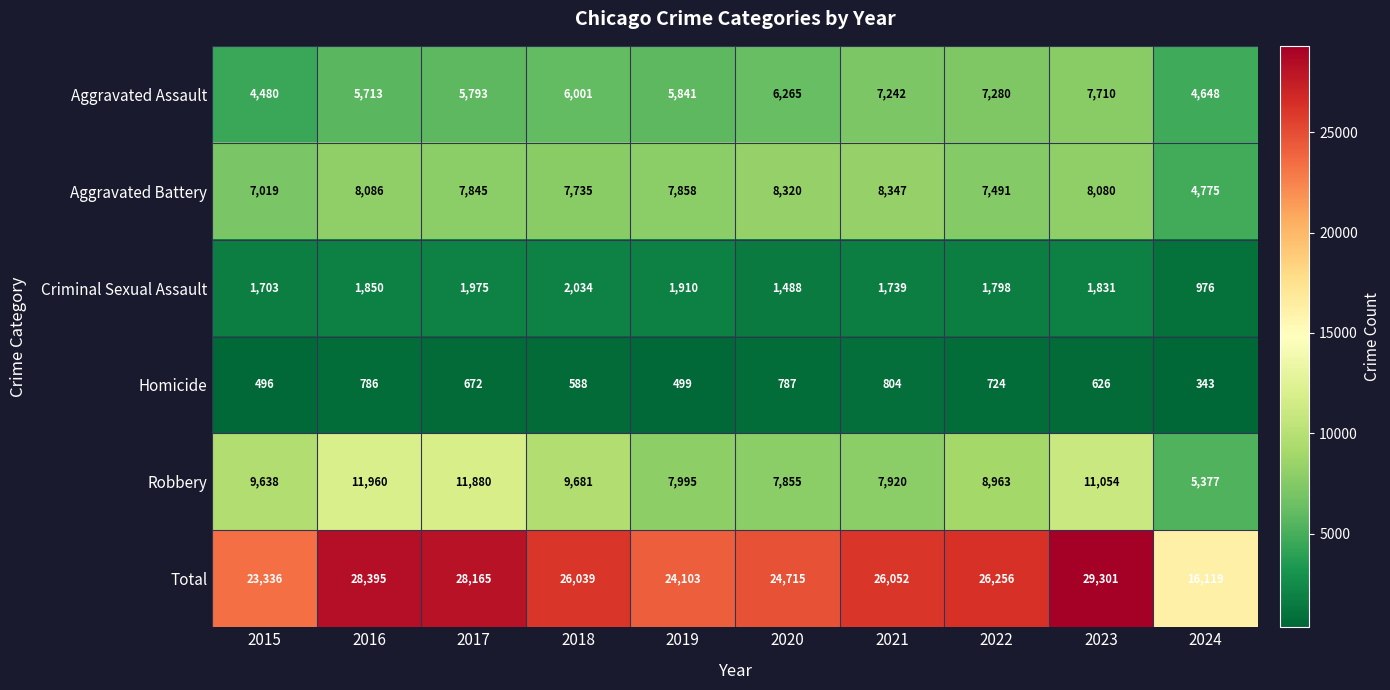

Which series has the largest range (max minus min)?

Total